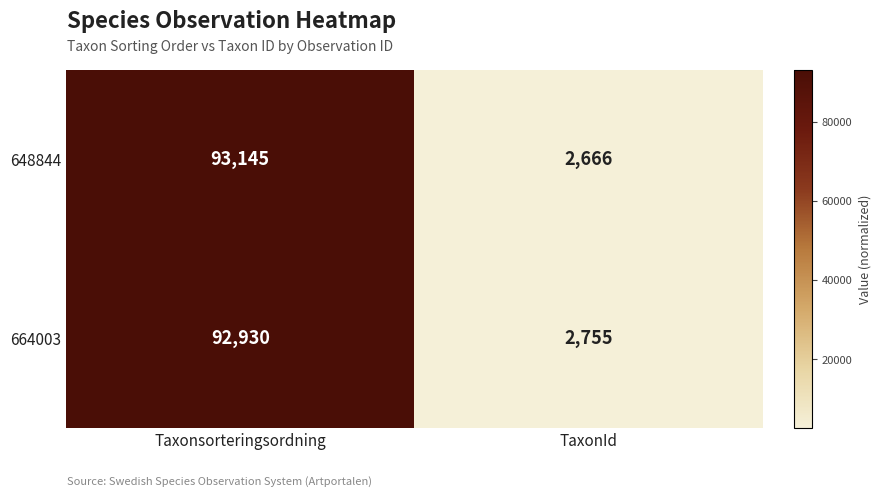

What is the maximum value for 664003?

92930